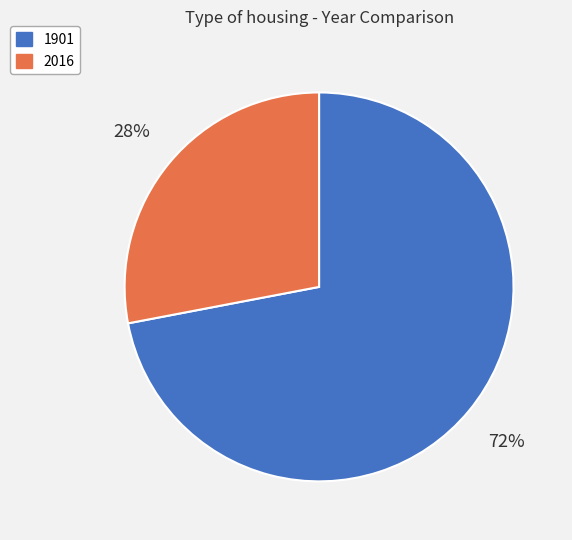

To the nearest percent, what is the difference between the 1901 and 2016 slice percentages?

44%